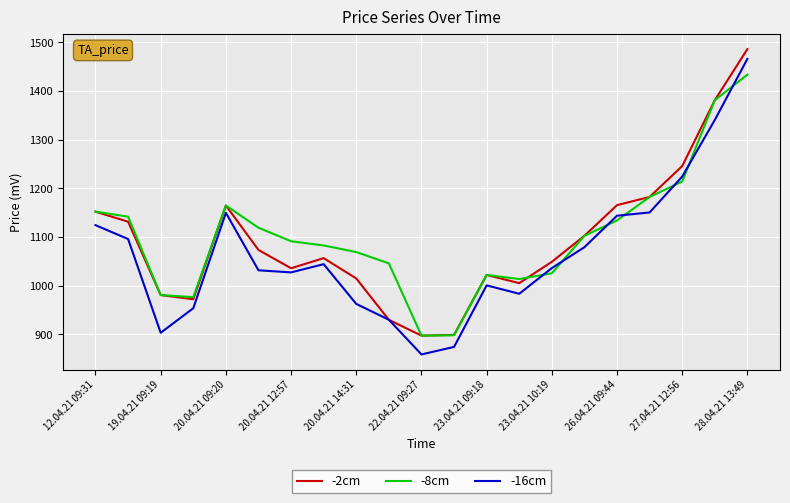

After their last crossing, which series has the higher values: -16cm or -8cm?

-16cm